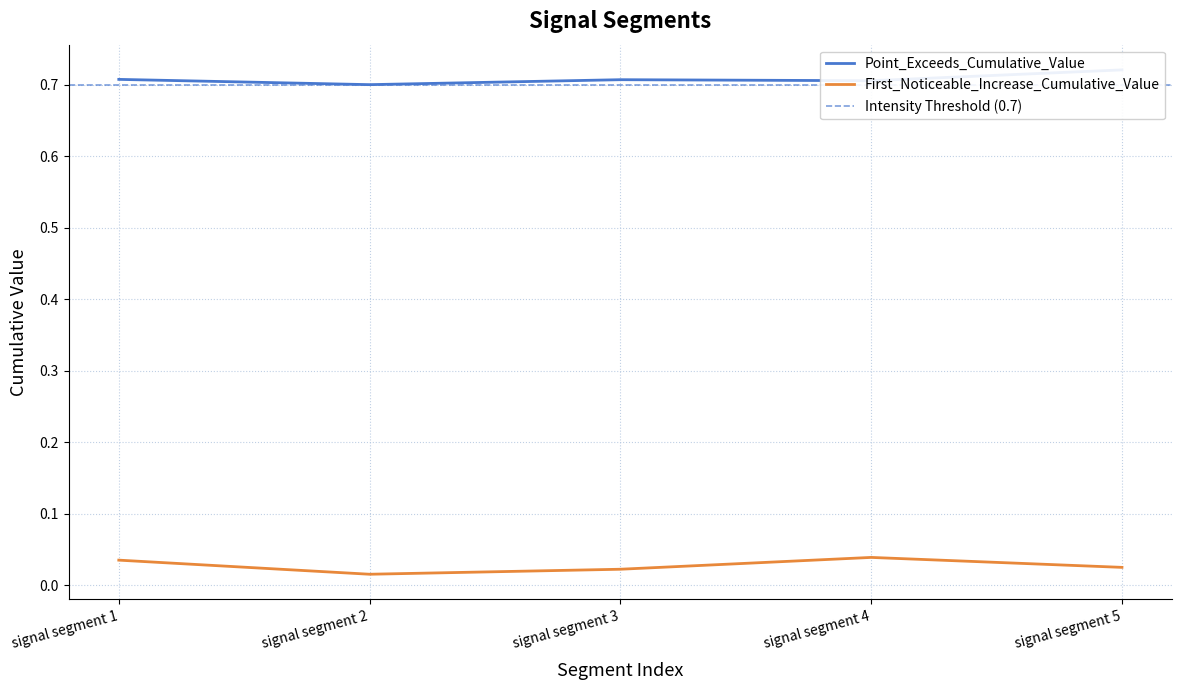

What is the sum of the Point_Exceeds_Cumulative_Value values at signal segment 5 and signal segment 4?

1.4